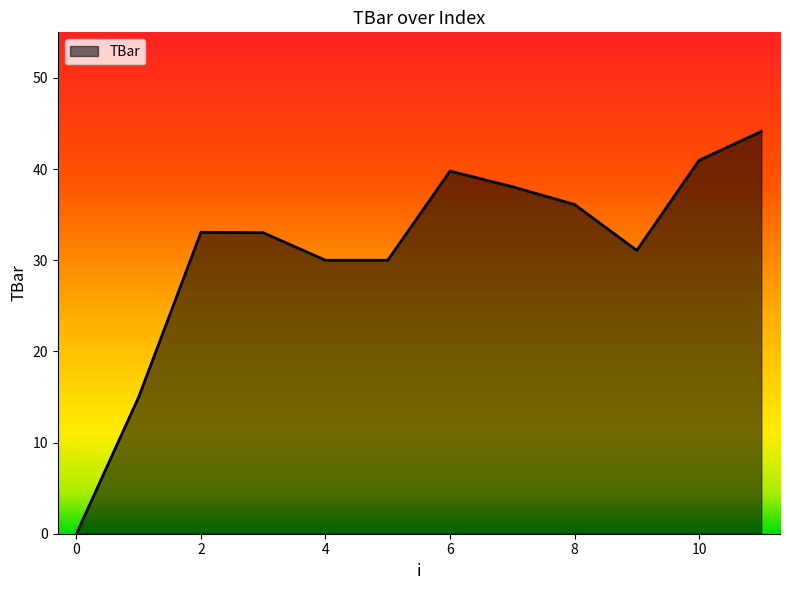

How many lines are shown in the chart?

1